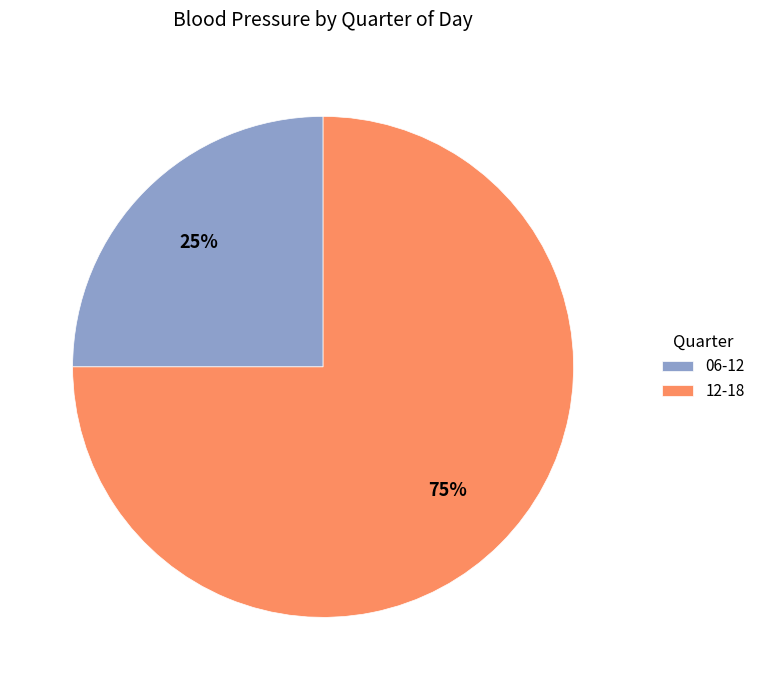

How many segments does this pie chart have?

2